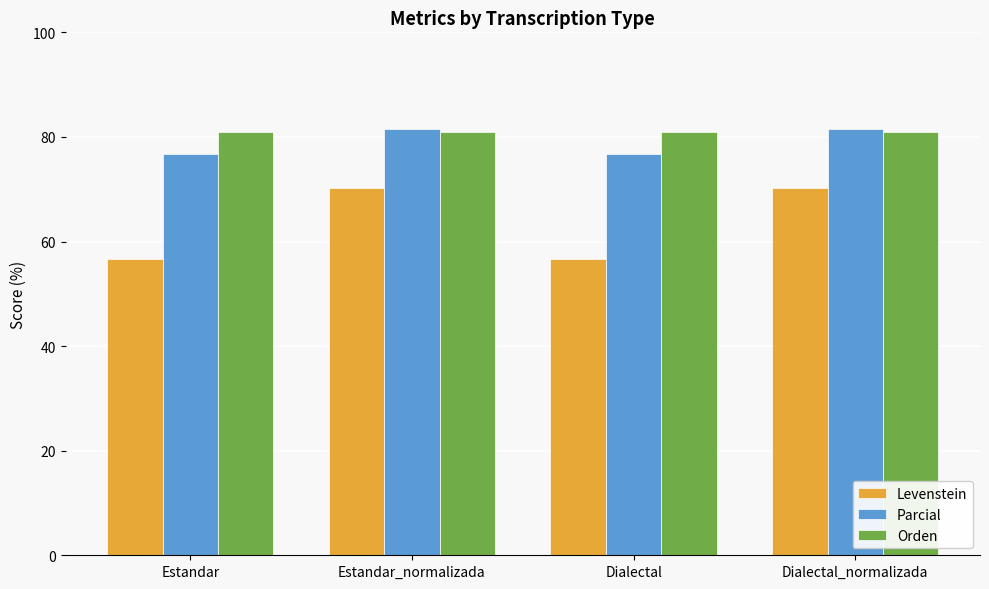

Reading left to right, list all the values displayed in this chart.

Levenstein: Estandar=56.6	Estandar_normalizada=70.2	Dialectal=56.6	Dialectal_normalizada=70.2
Parcial: Estandar=76.7	Estandar_normalizada=81.6	Dialectal=76.7	Dialectal_normalizada=81.6
Orden: Estandar=81.0	Estandar_normalizada=81.0	Dialectal=81.0	Dialectal_normalizada=81.0